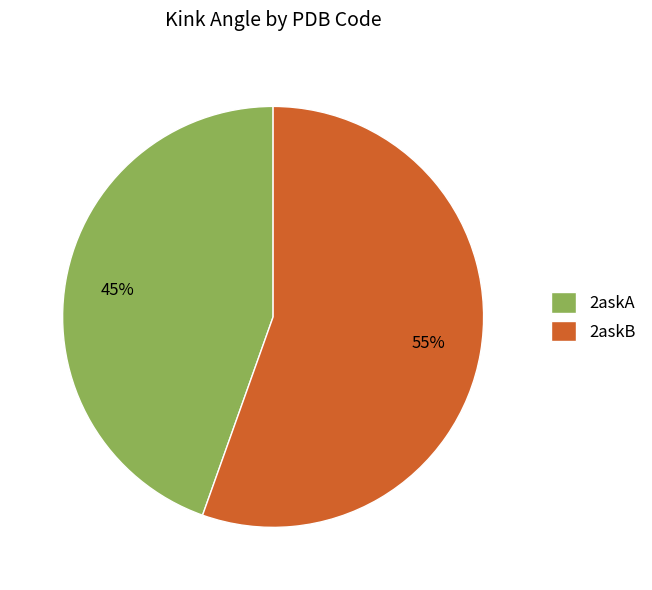

Which category has the biggest portion of the pie?

2askB